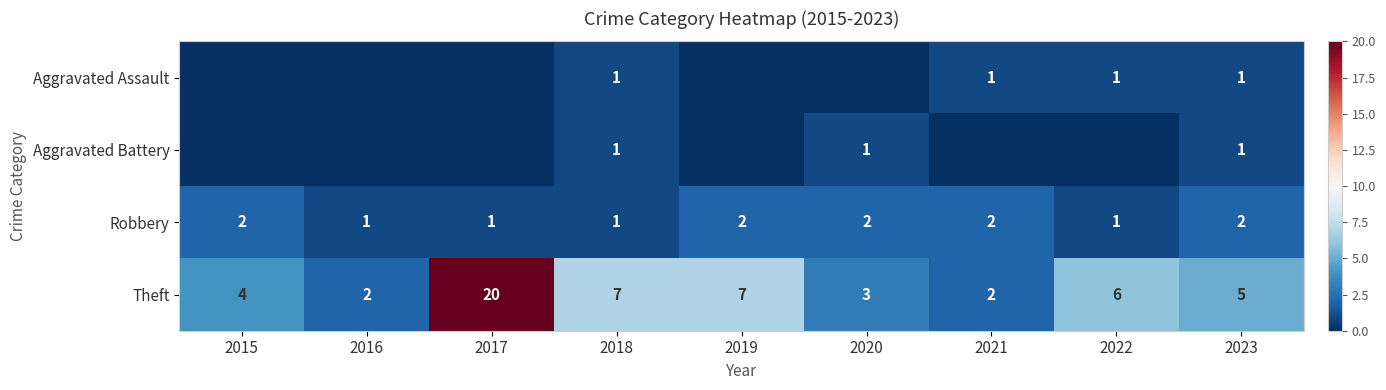

Is it true that Robbery equals 2 at 2019?

True